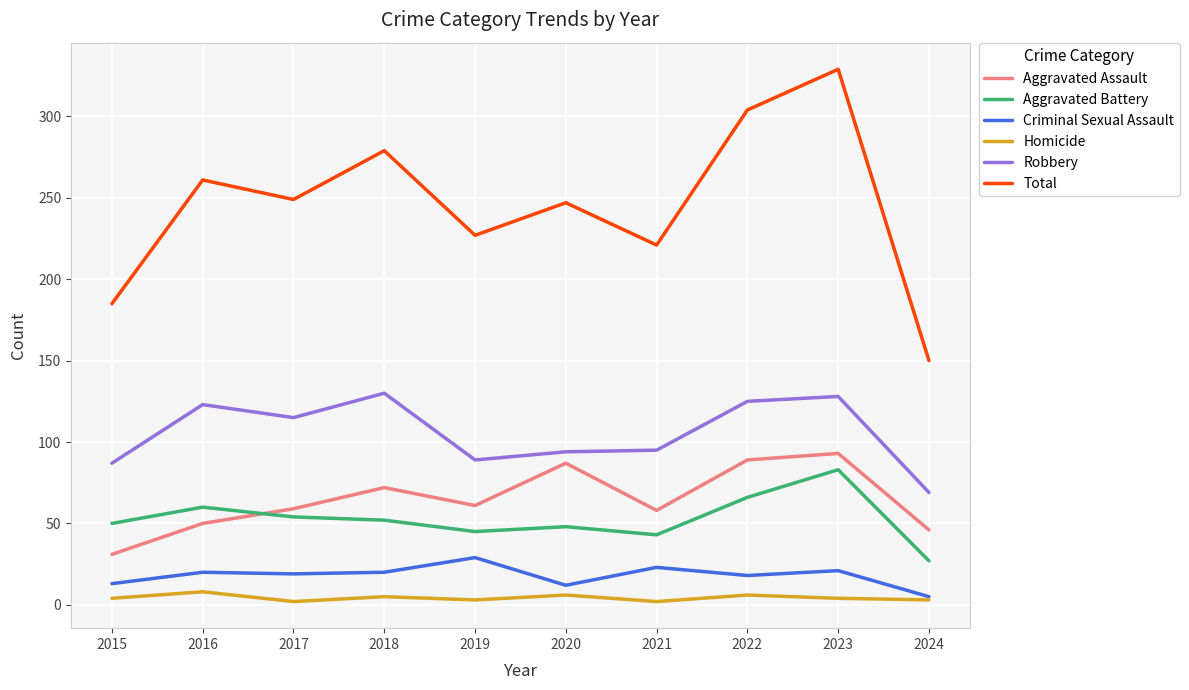

Is this an area chart (filled region under the line)?

No